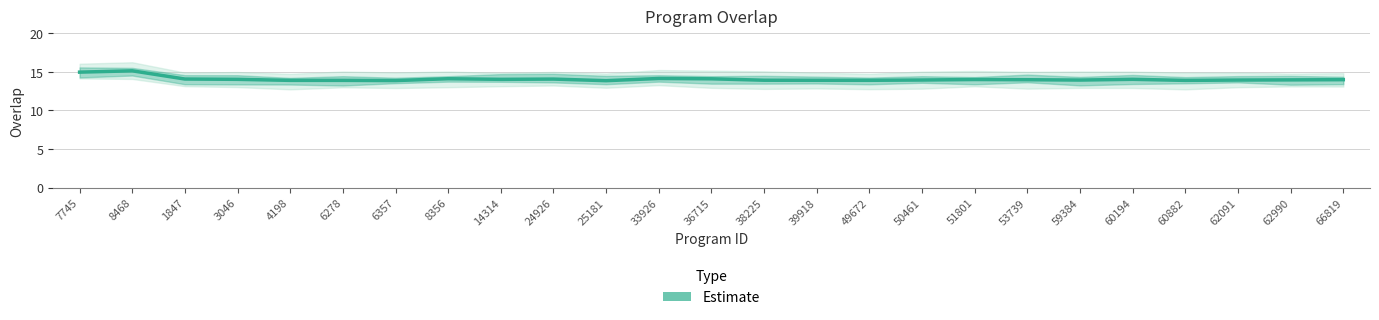

How many lines are shown in the chart?

1